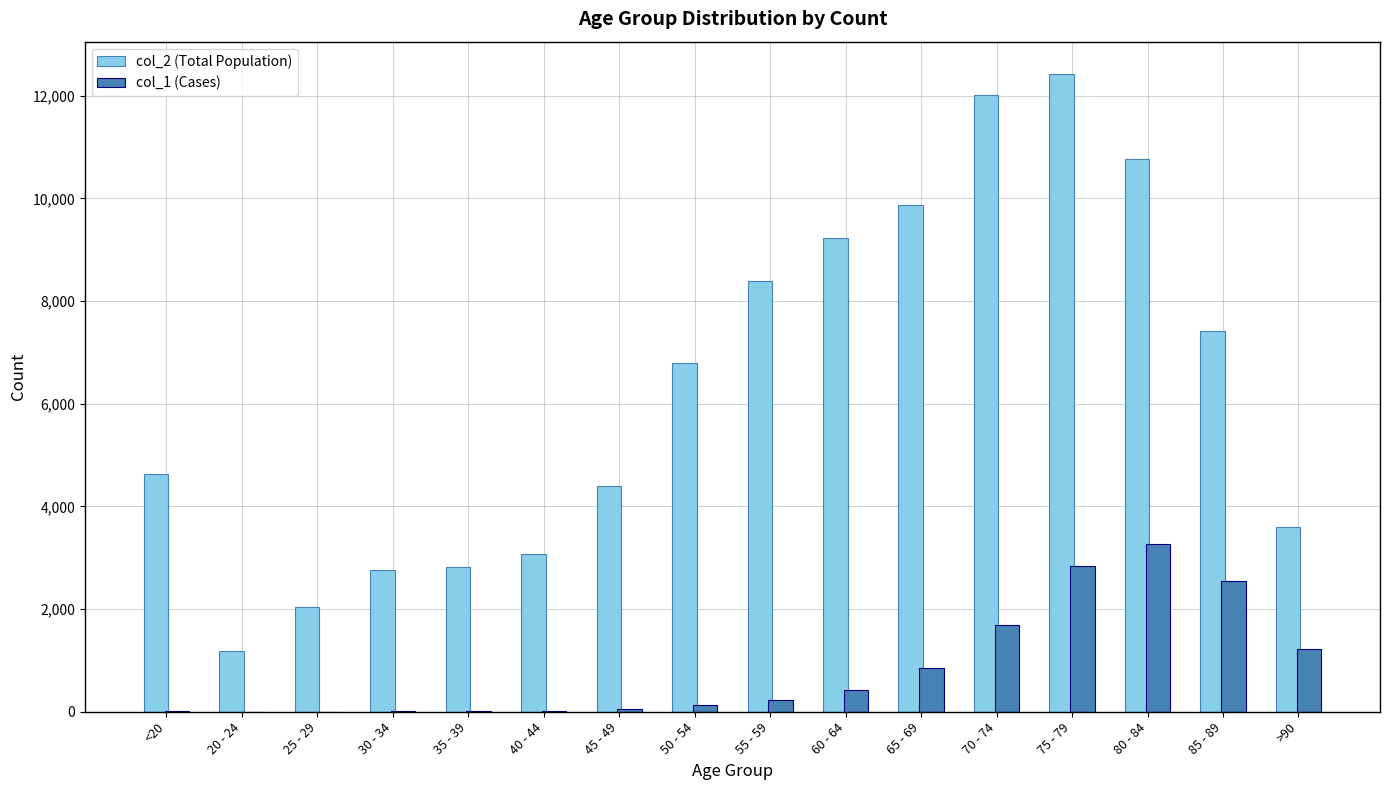

Which series changed the most between 85 - 89 and >90?

col_2 (Total Population)